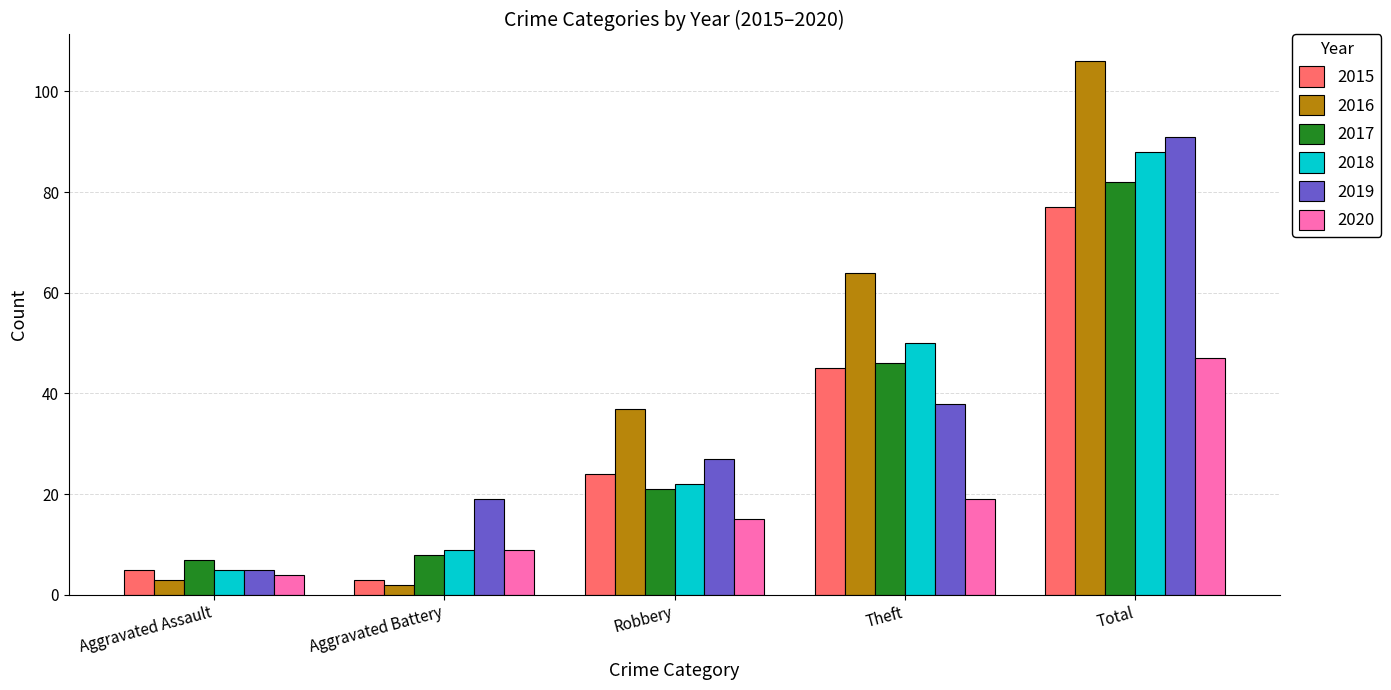

Which series has the largest total across all categories?

2016